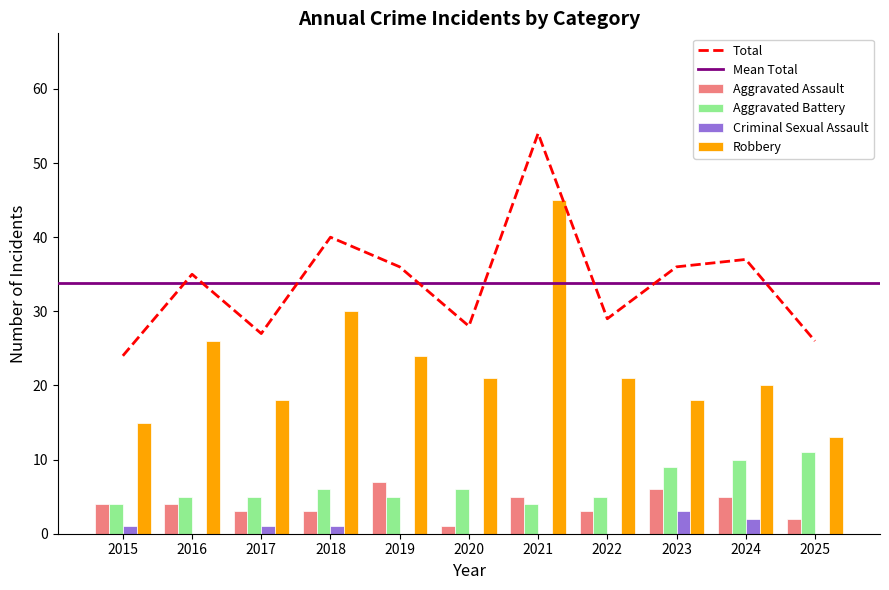

What is the sum of the Aggravated Battery values at 2018 and 2022?

11